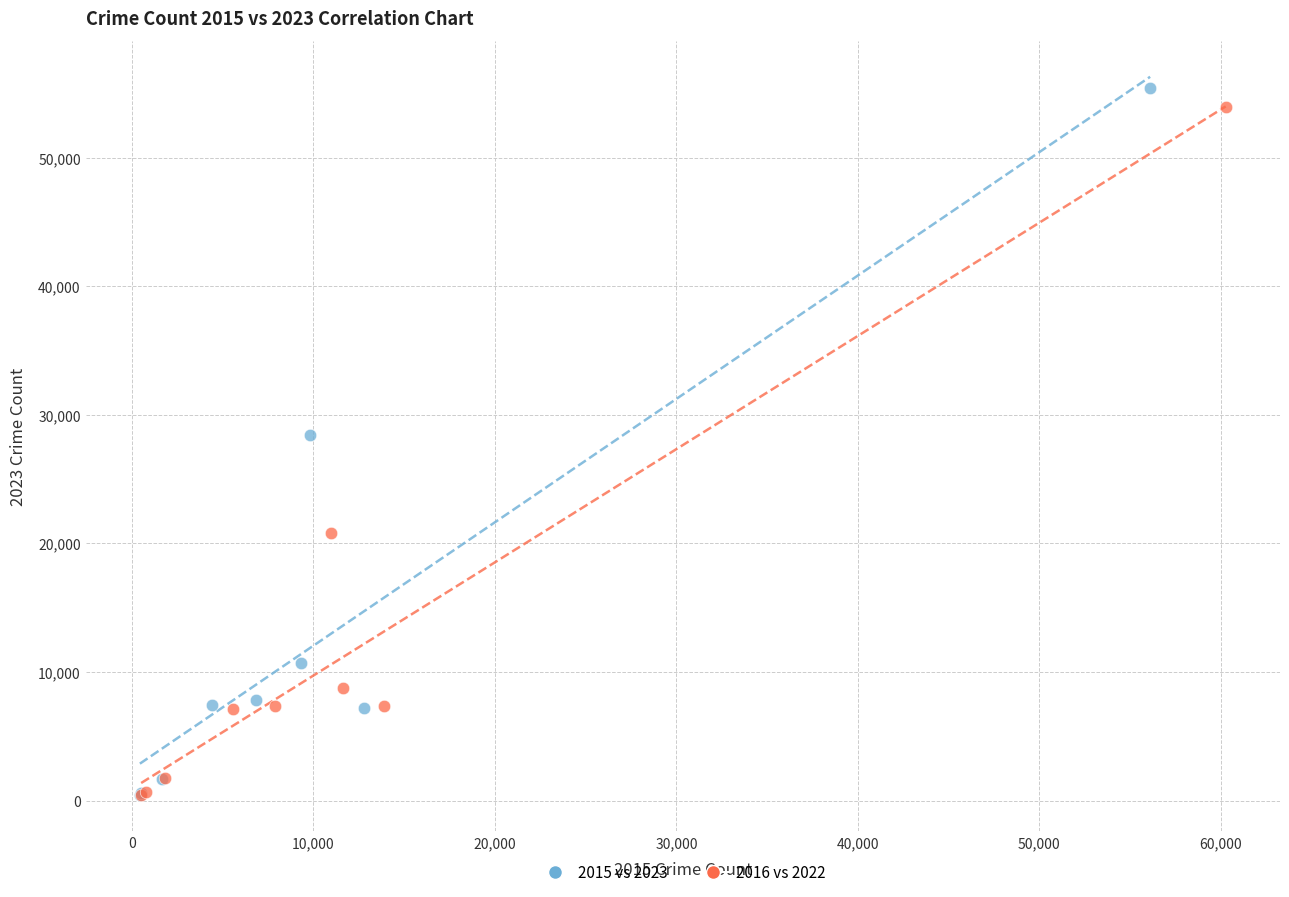

Which series has the largest Y range (max minus min)?

2015 vs 2023